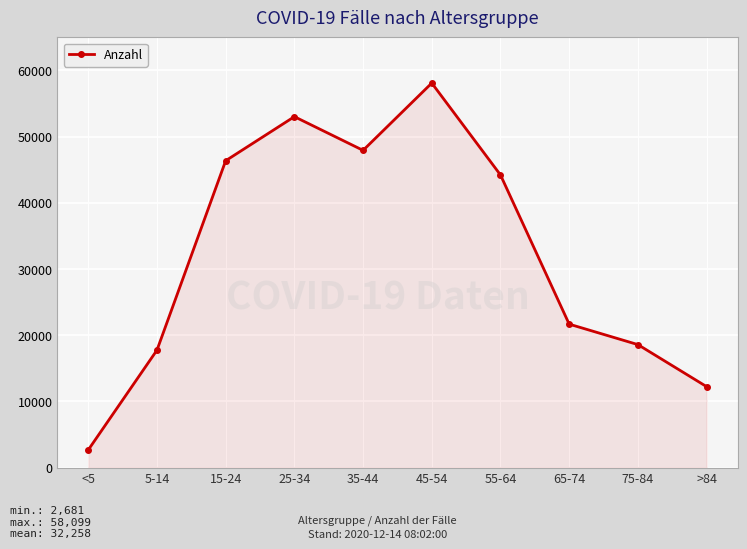

What is the ratio of the value at >84 to the value at 45-54?

0.2